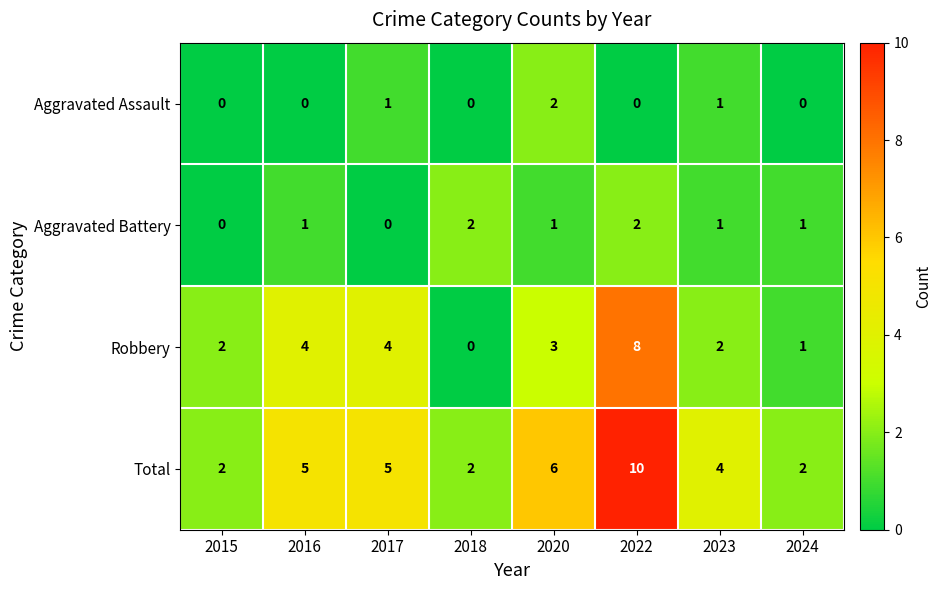

How many Robbery values are between 2 and 4?

5